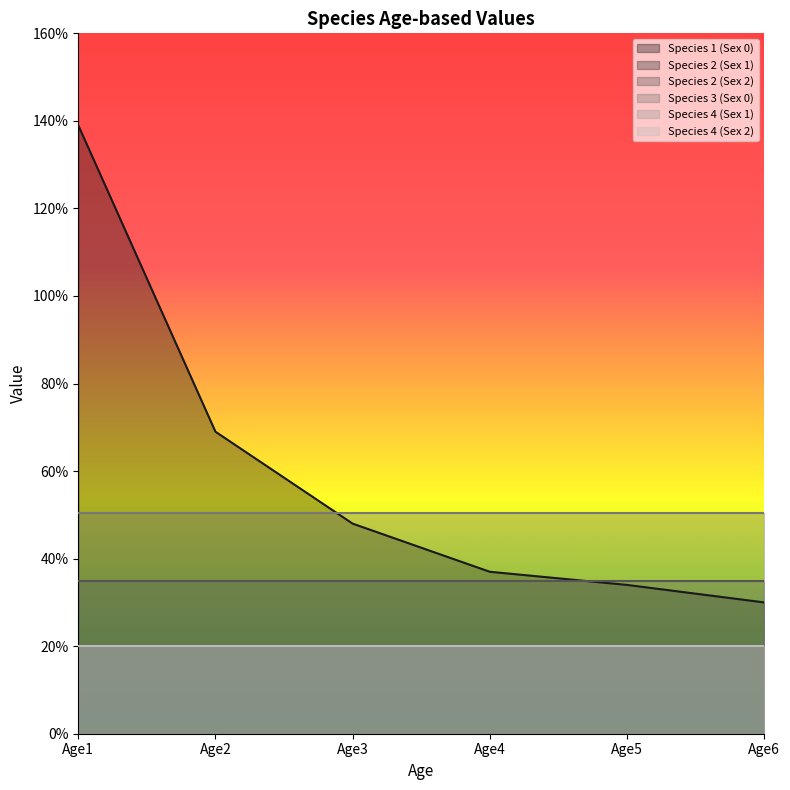

At Age1, list the series in order from smallest to largest.

Species 2 (Sex 1), Species 4 (Sex 1), Species 4 (Sex 2), Species 2 (Sex 2), Species 3 (Sex 0), Species 1 (Sex 0)